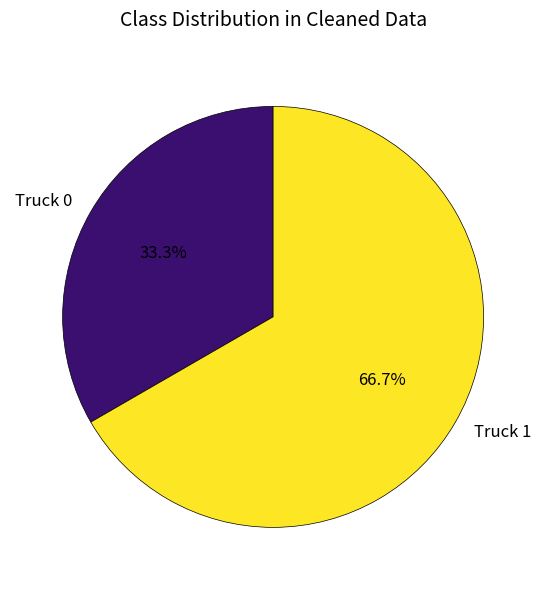

Which category has the biggest portion of the pie?

Truck 1